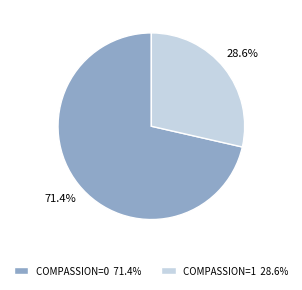

Rank the categories by value from highest to lowest.

COMPASSION=0 71.4%, COMPASSION=1 28.6%